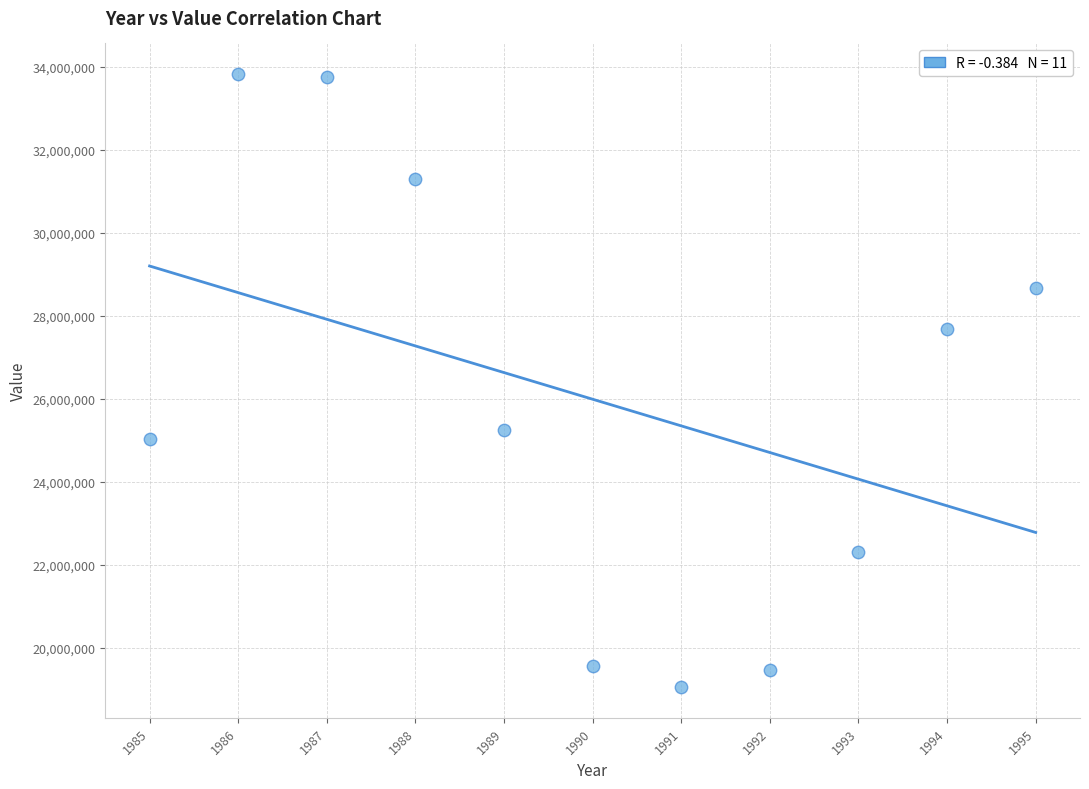

What is the range of Y values (max minus min)?

14779917